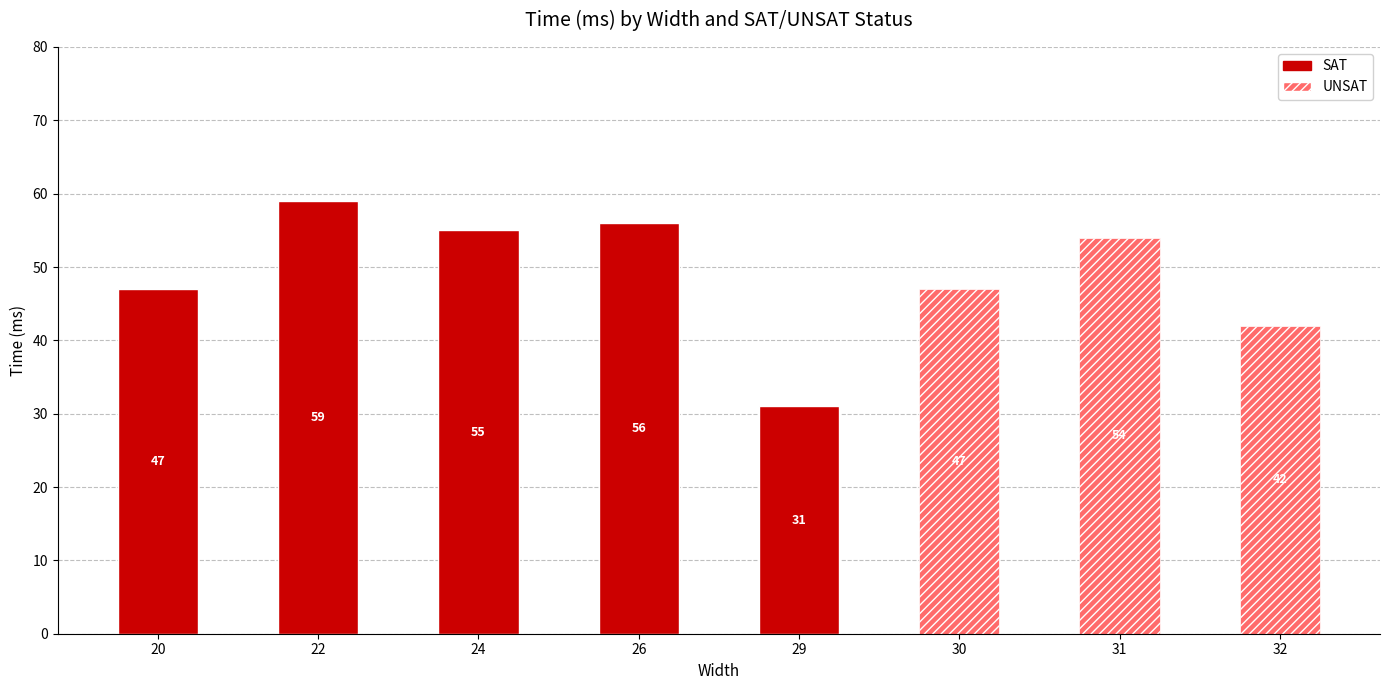

The value of SAT at 26 is 74. True or false?

False